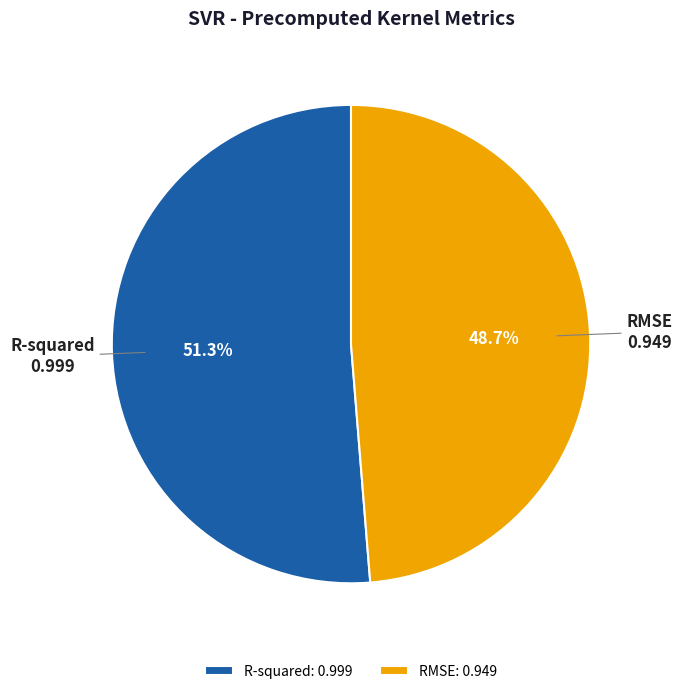

Do R-squared and RMSE together represent more than half of the pie?

Yes